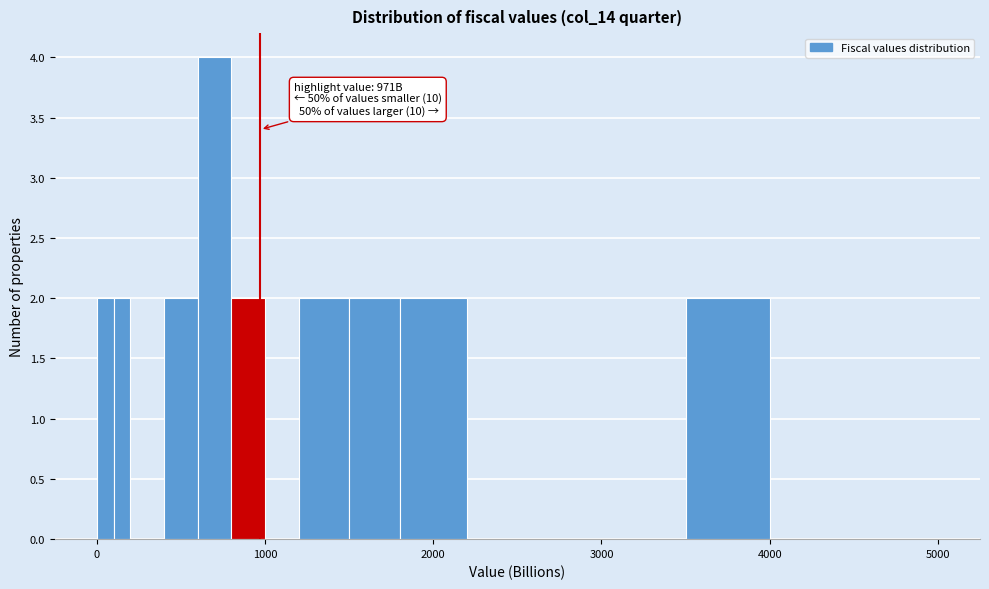

Read against the x-axis, roughly where is the centre of the tallest bar?

700